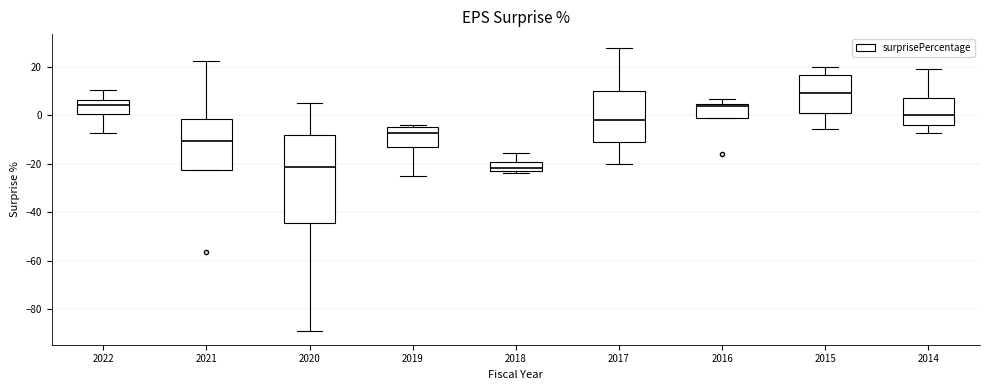

Comparing the boxes themselves (not the whiskers), which one is the tallest?

2020